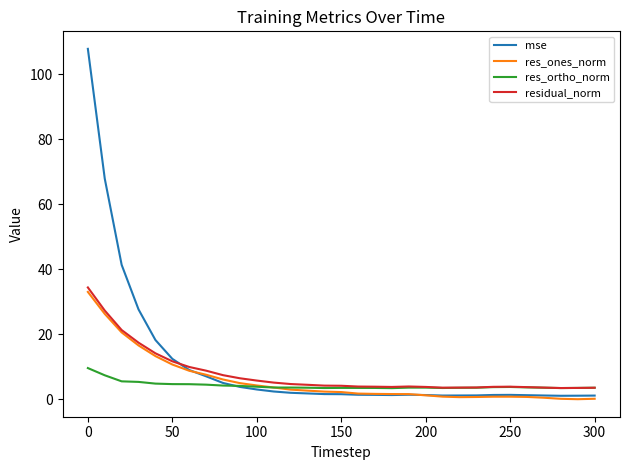

Which series has the widest spread of values?

mse